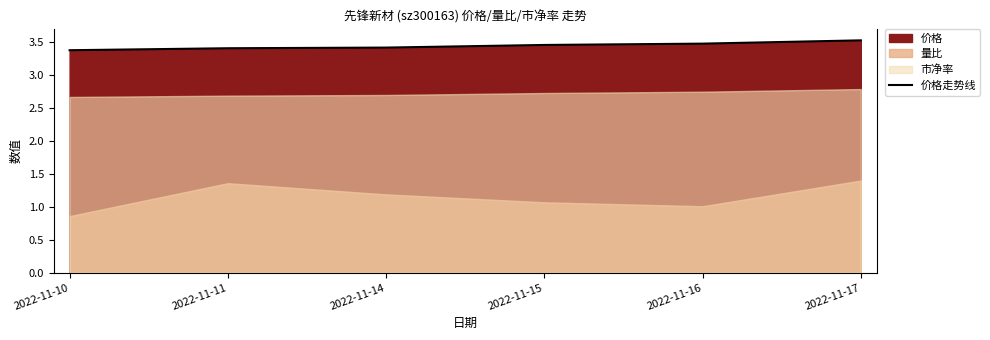

List the labels in order of value, smallest first.

2022-11-10, 2022-11-11, 2022-11-14, 2022-11-15, 2022-11-16, 2022-11-17